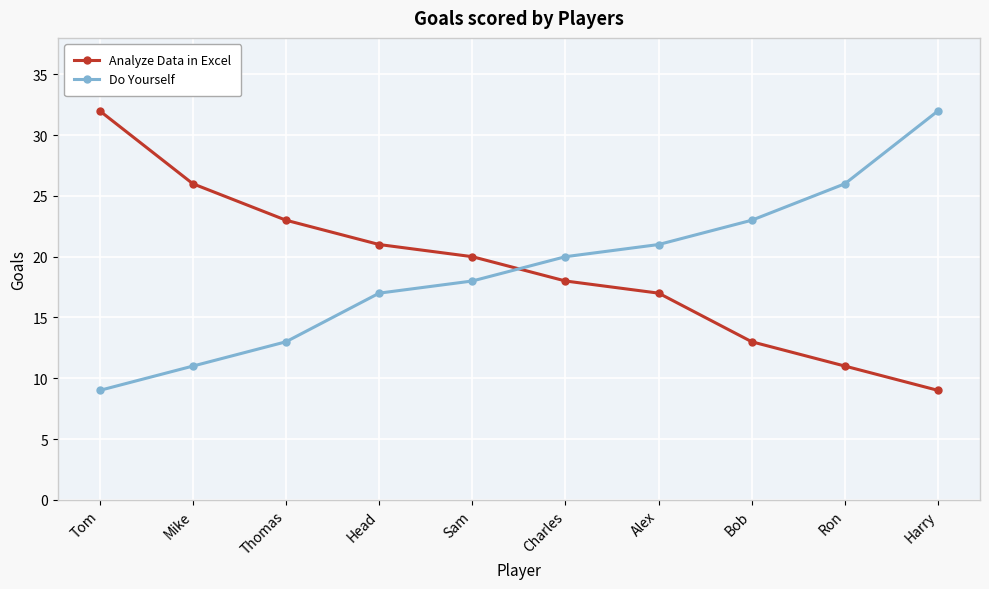

Which category has the highest value in the Do Yourself series?

Harry